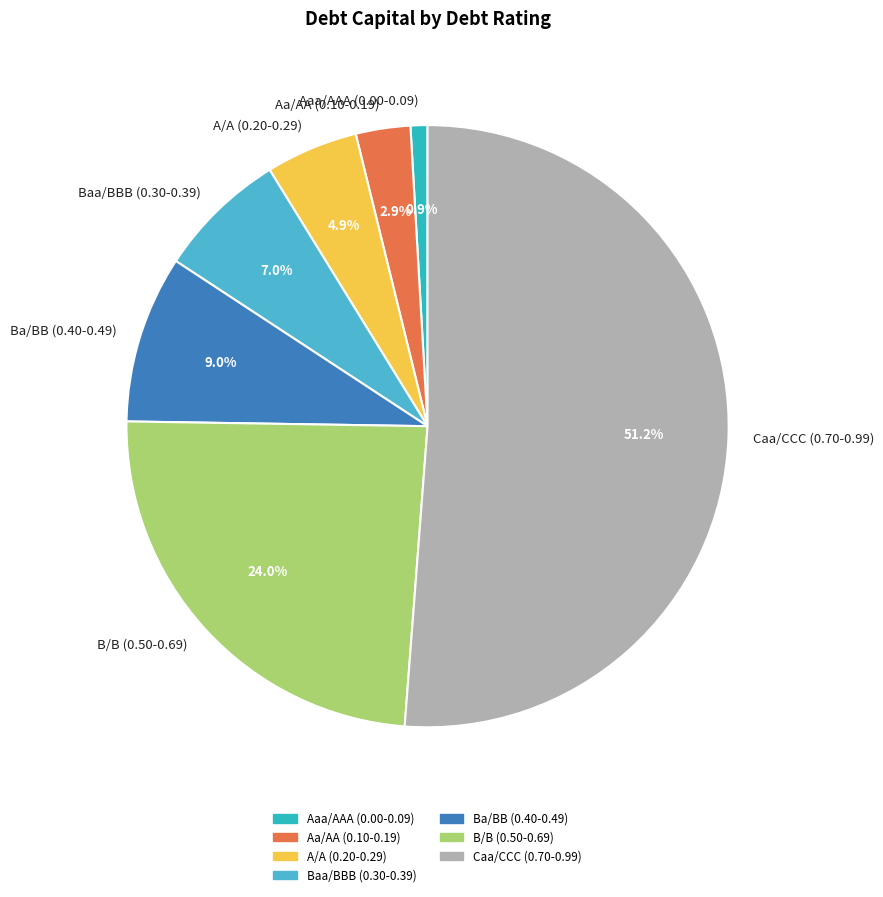

What is the total percentage of Caa/CCC (0.70-0.99) and A/A (0.20-0.29)?

56.2%